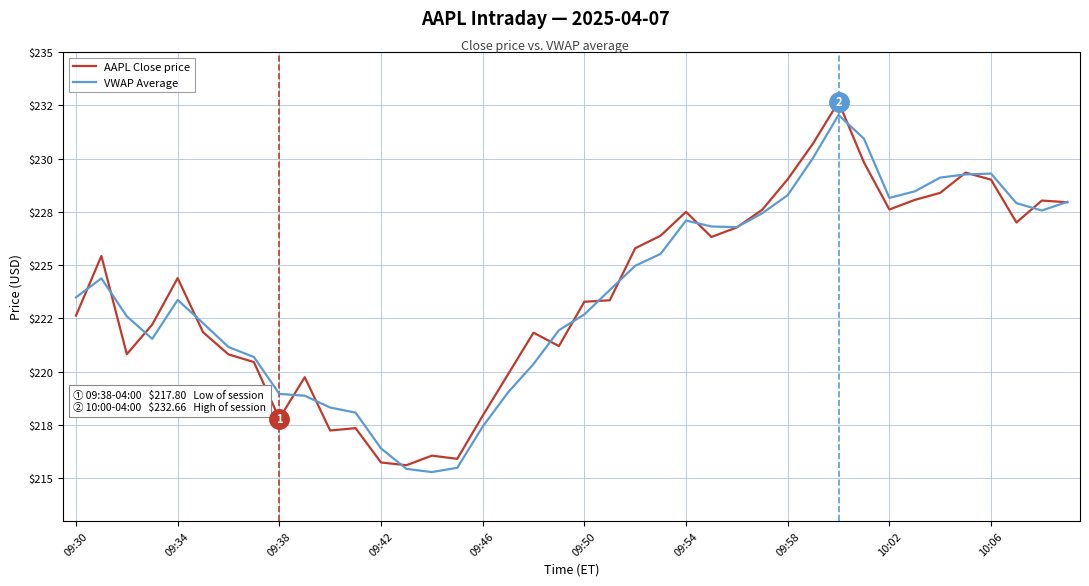

What is the highest value of the AAPL Close price series?

232.7